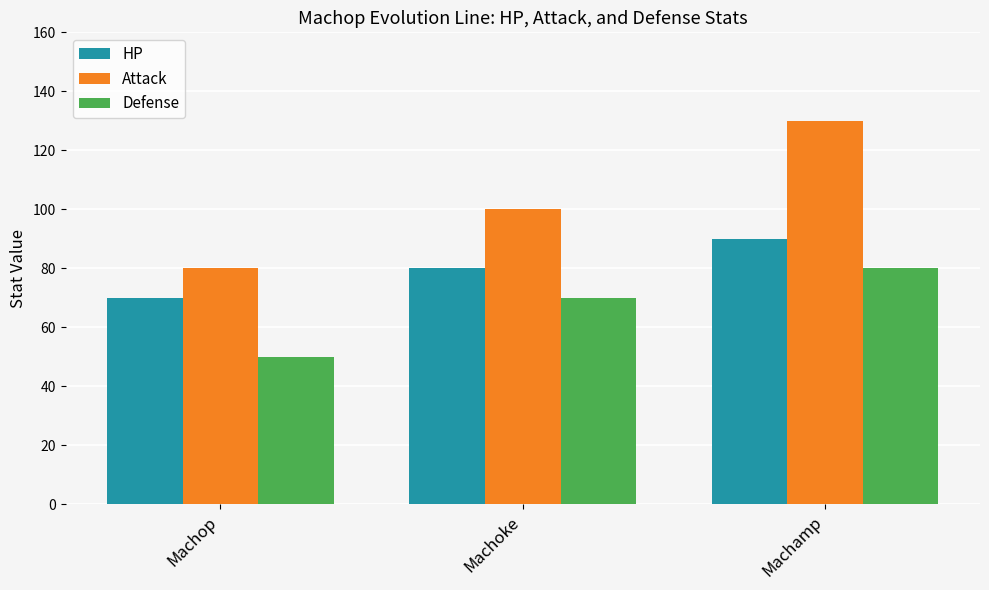

What is the average value of the Defense series?

67